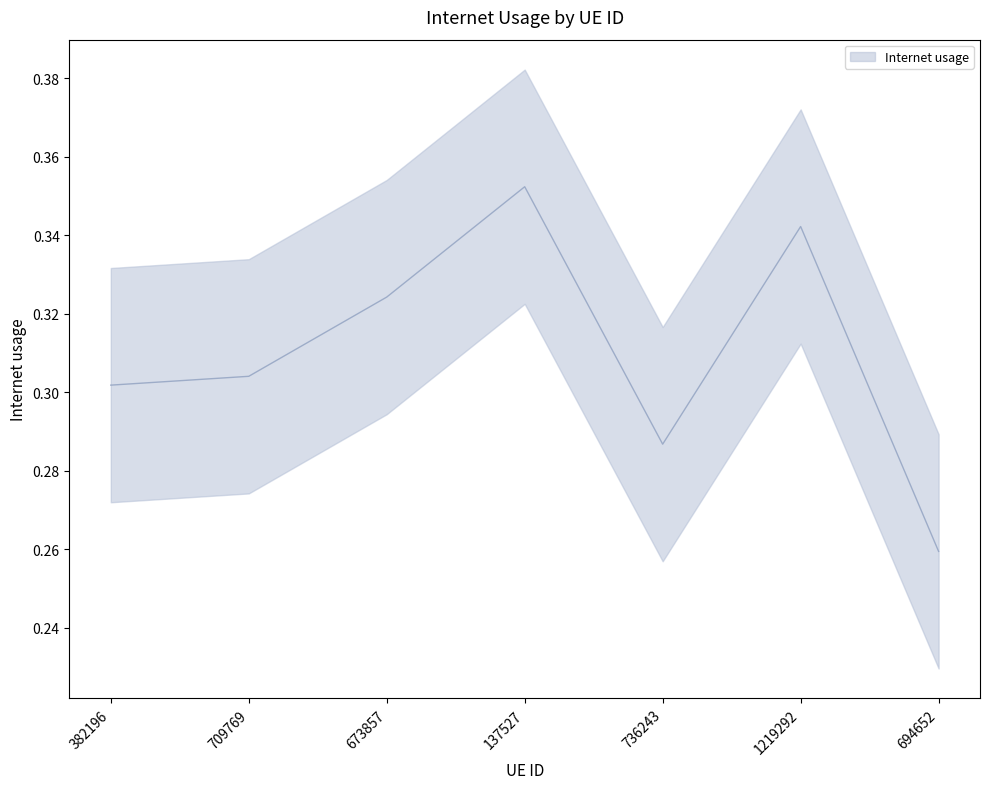

Read the value at 736243.

0.3